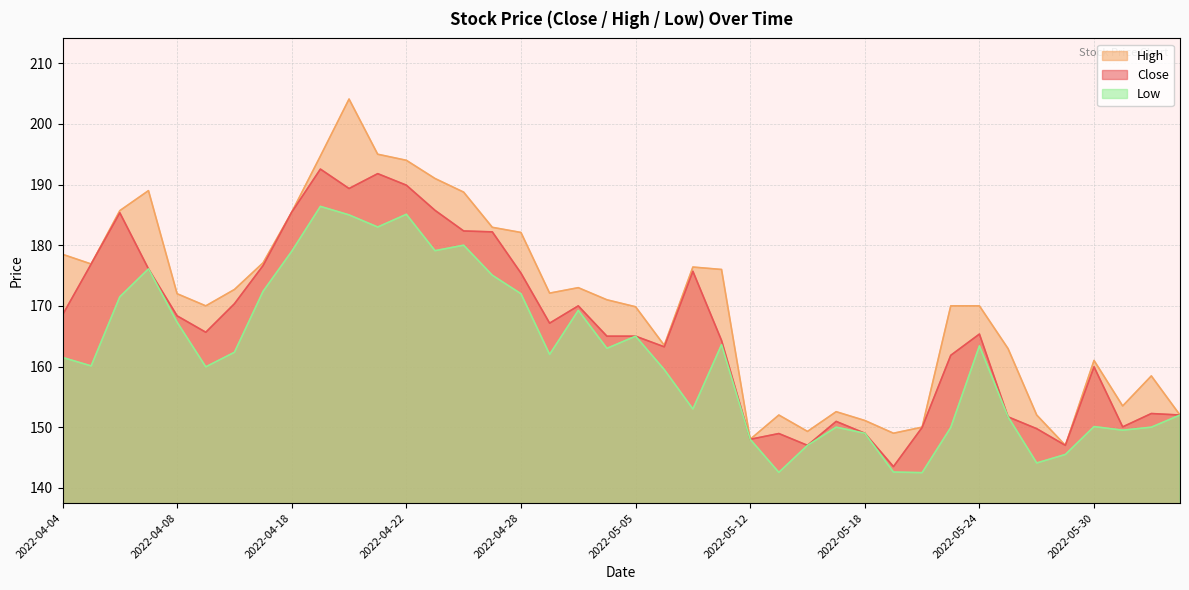

Where is the first local minimum for Close?

2022-04-11